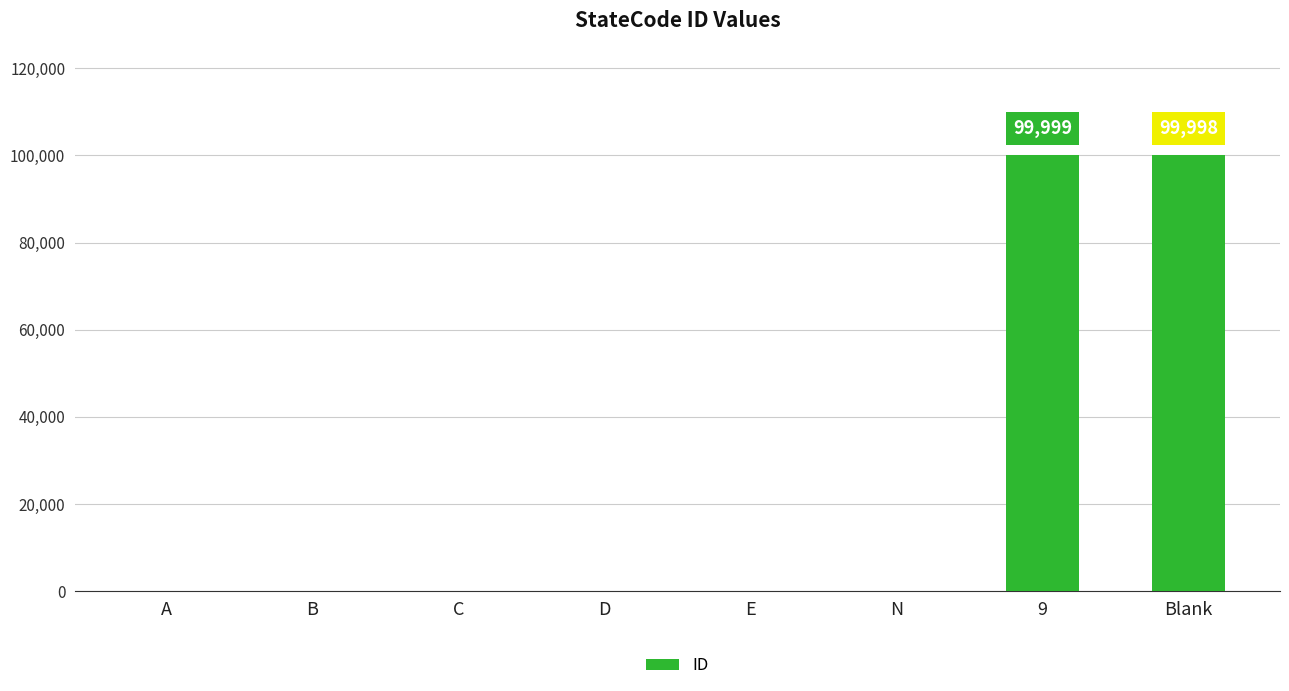

How many distinct data groups are displayed?

1